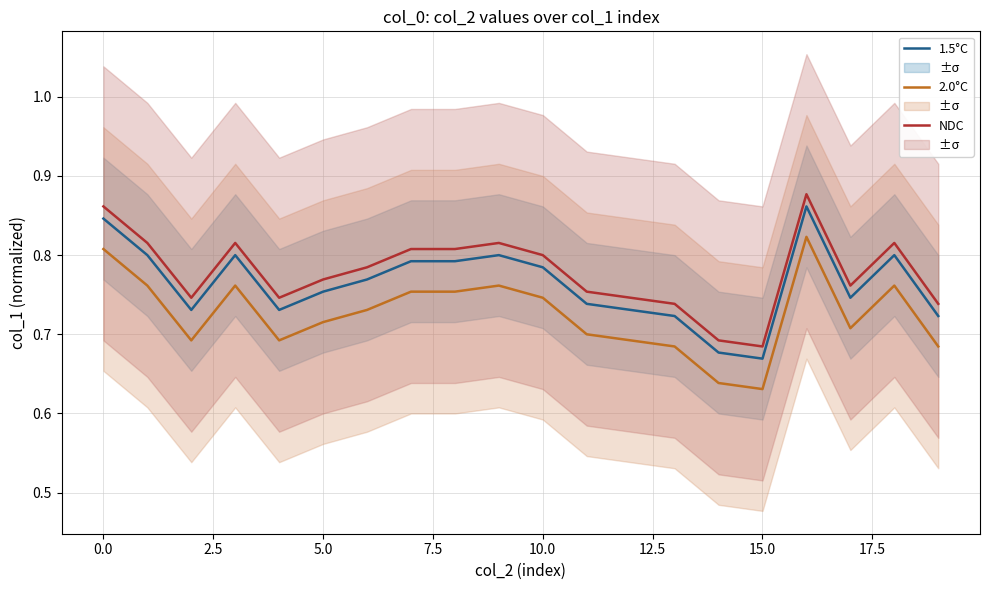

What is the difference between the maximum and minimum values in the 1.5°C series?

0.2